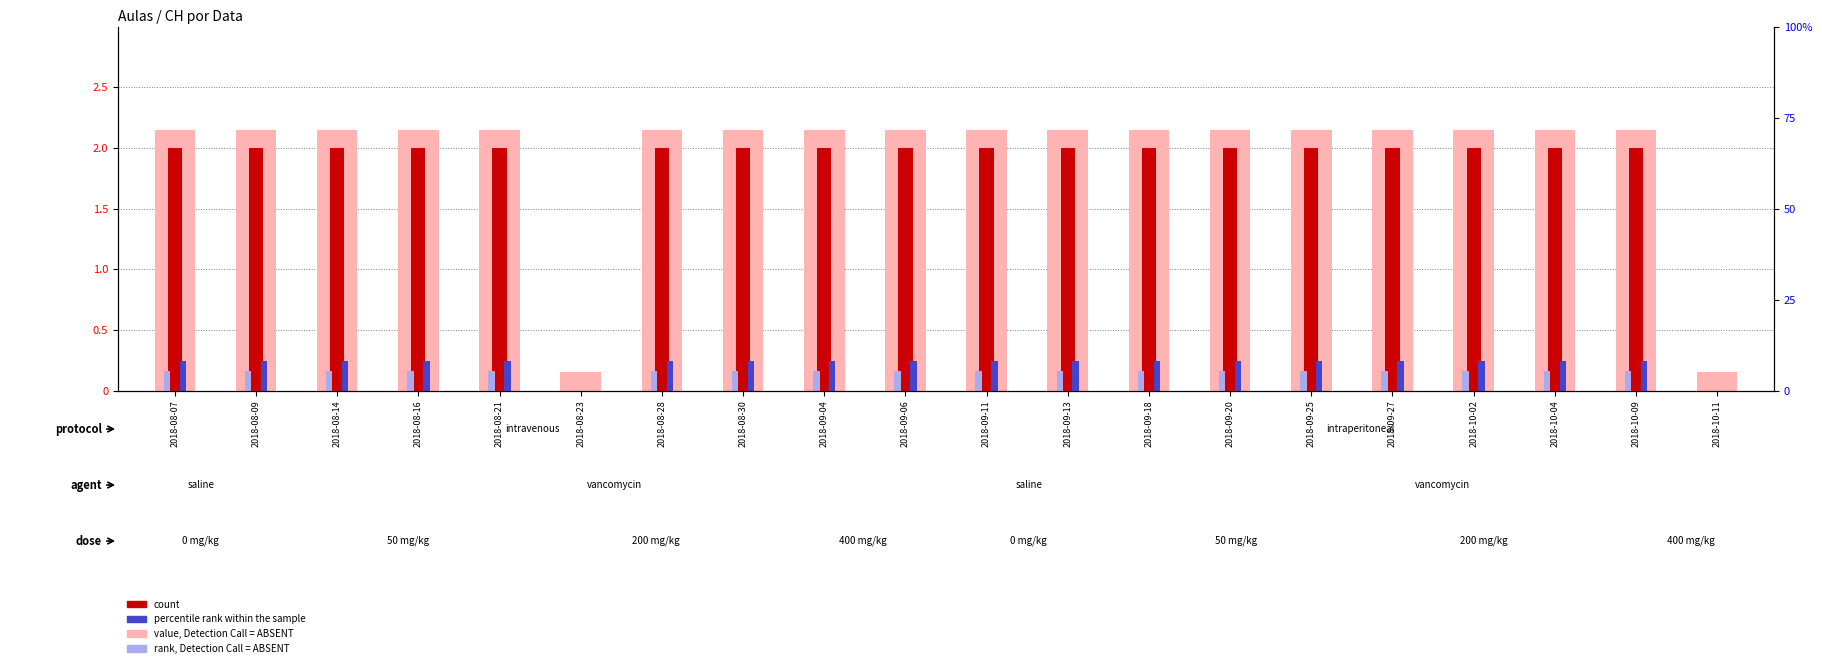

What is the value of the count bar at the 7th from the left?

2.0